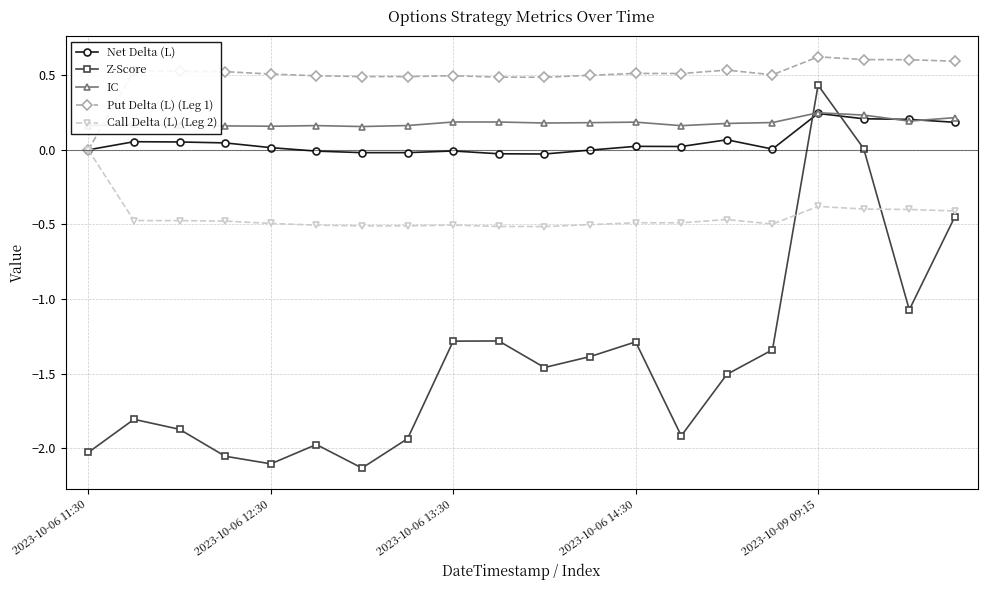

What is the value of the Put Delta (L) (Leg 1) point at the 19th from the left?

0.6